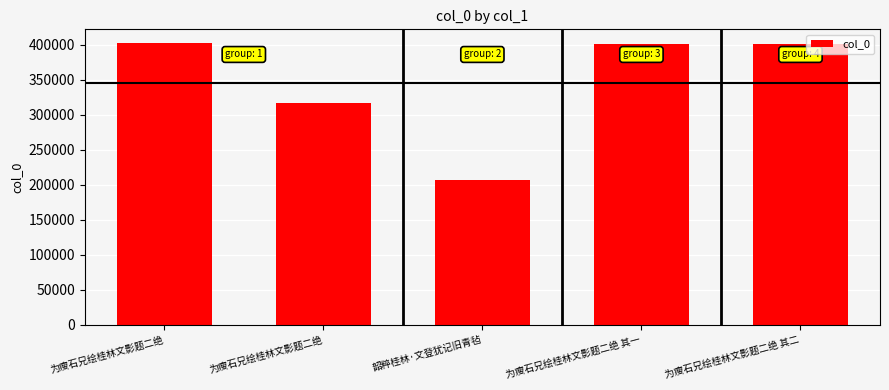

Reading right to left, extract all data points from this chart.

为瘦石兄绘桂林文影题二绝 其二=401199	为瘦石兄绘桂林文影题二绝 其一=401198	韶粹桂林·文登犹记旧青毡=206155	为瘦石兄绘桂林文影题二绝=316717	为瘦石兄绘桂林文影题二绝=401935